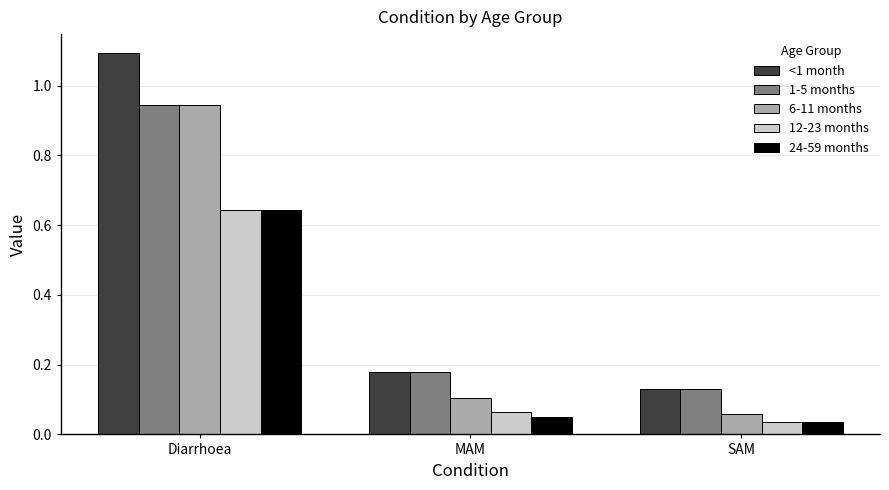

What position from the left is Diarrhoea?

1